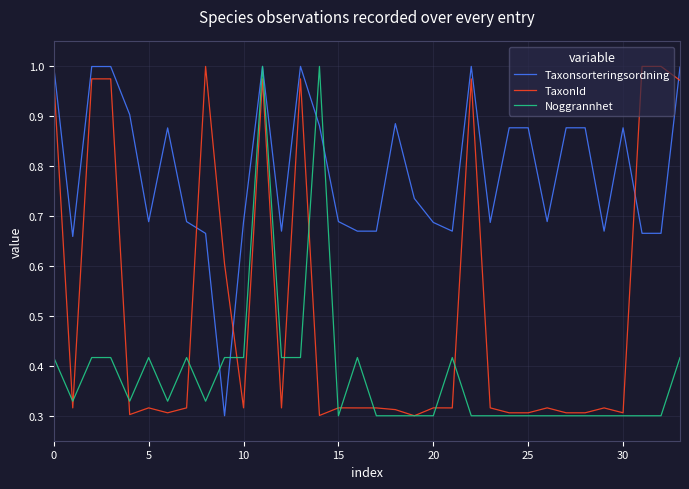

What are all the series names shown in the legend?

Taxonsorteringsordning, TaxonId, Noggrannhet